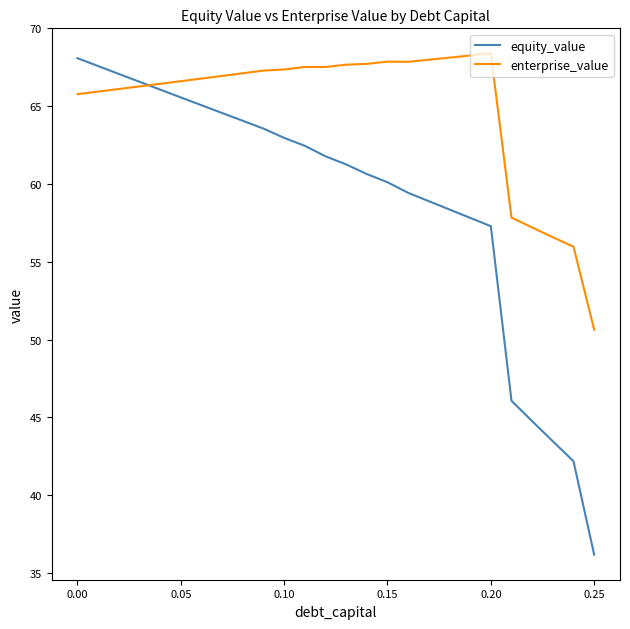

Which series has the largest total across all categories?

enterprise_value